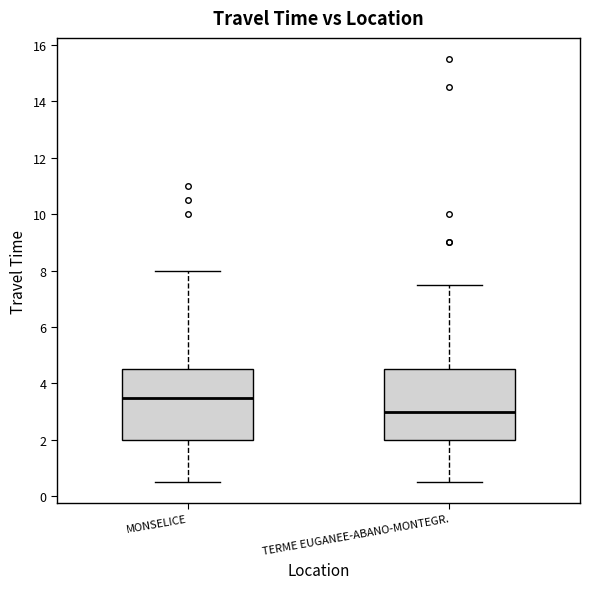

Which box has the lowest median line?

TERME EUGANEE-ABANO-MONTEGR.